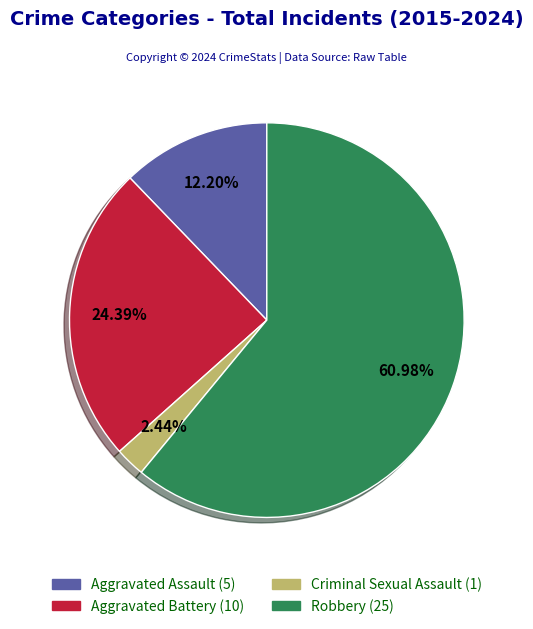

Does any single category account for the majority?

Yes